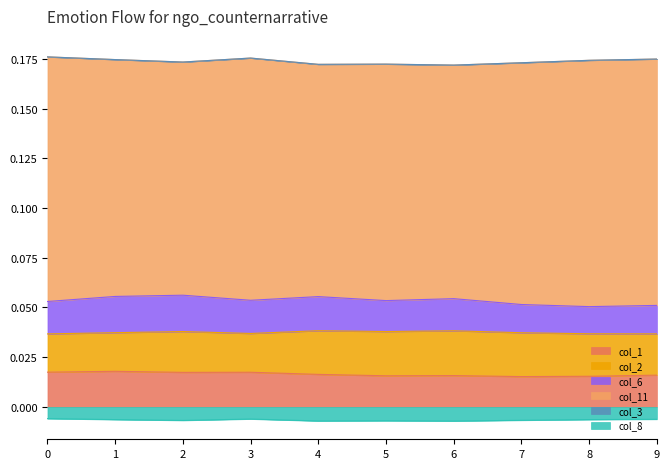

At how many categories does at least one series exceed 0?

10